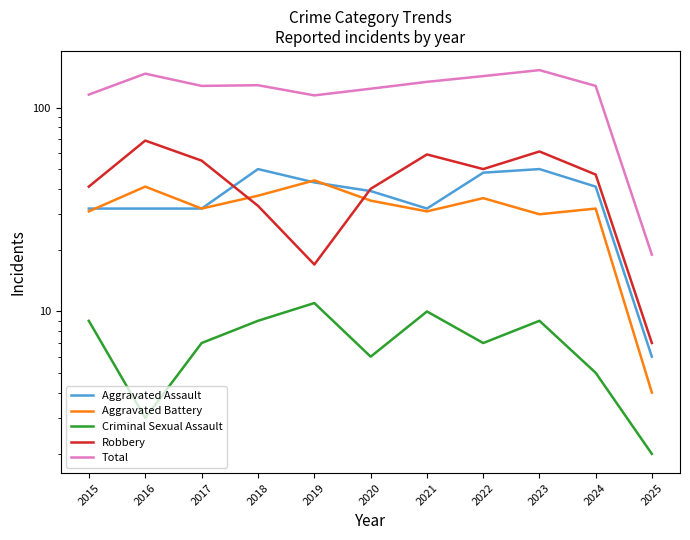

At which label does Aggravated Assault first exceed 39?

2018